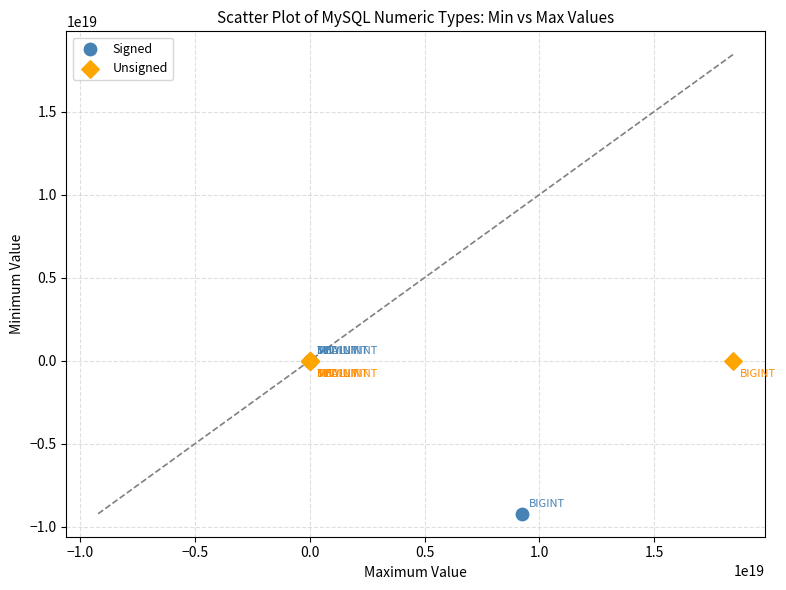

Which series reaches the minimum Y coordinate?

Signed